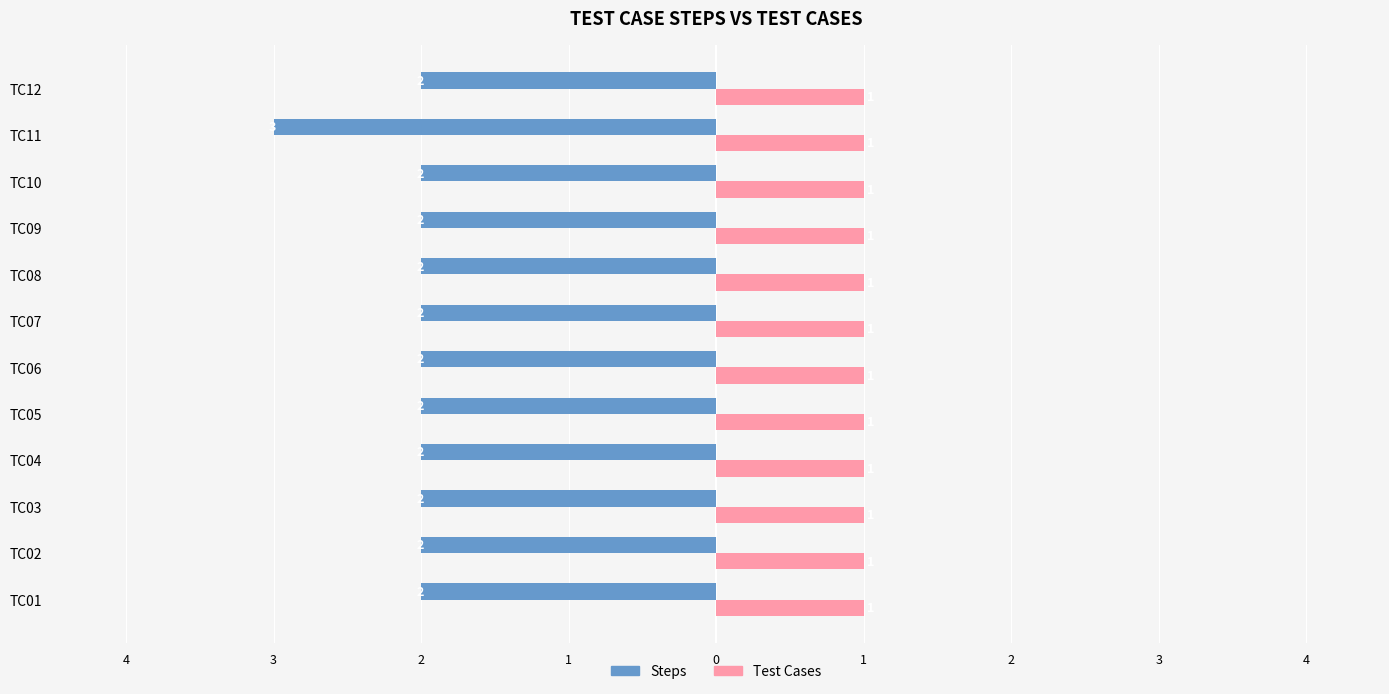

What is the average value of the Steps series?

-2.1